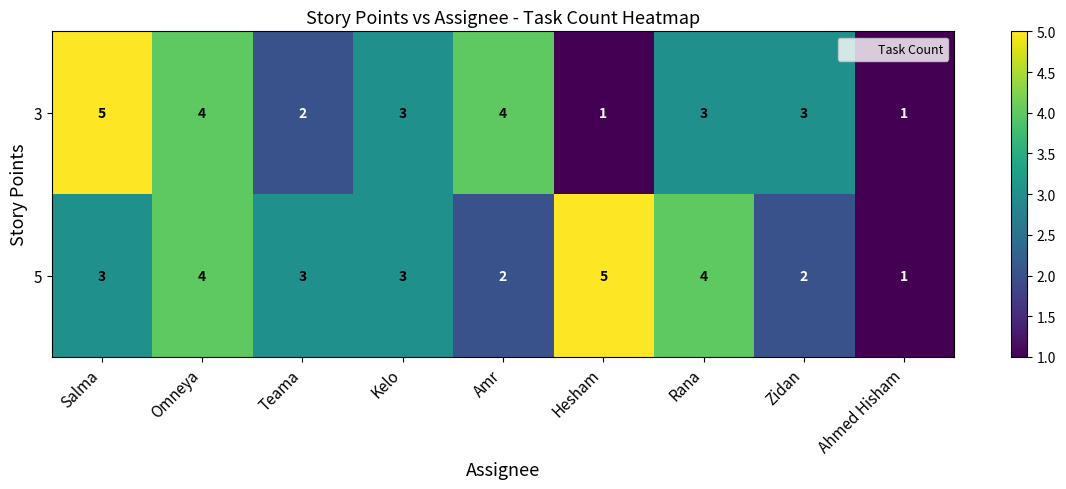

What is the total value across all series at Rana?

7